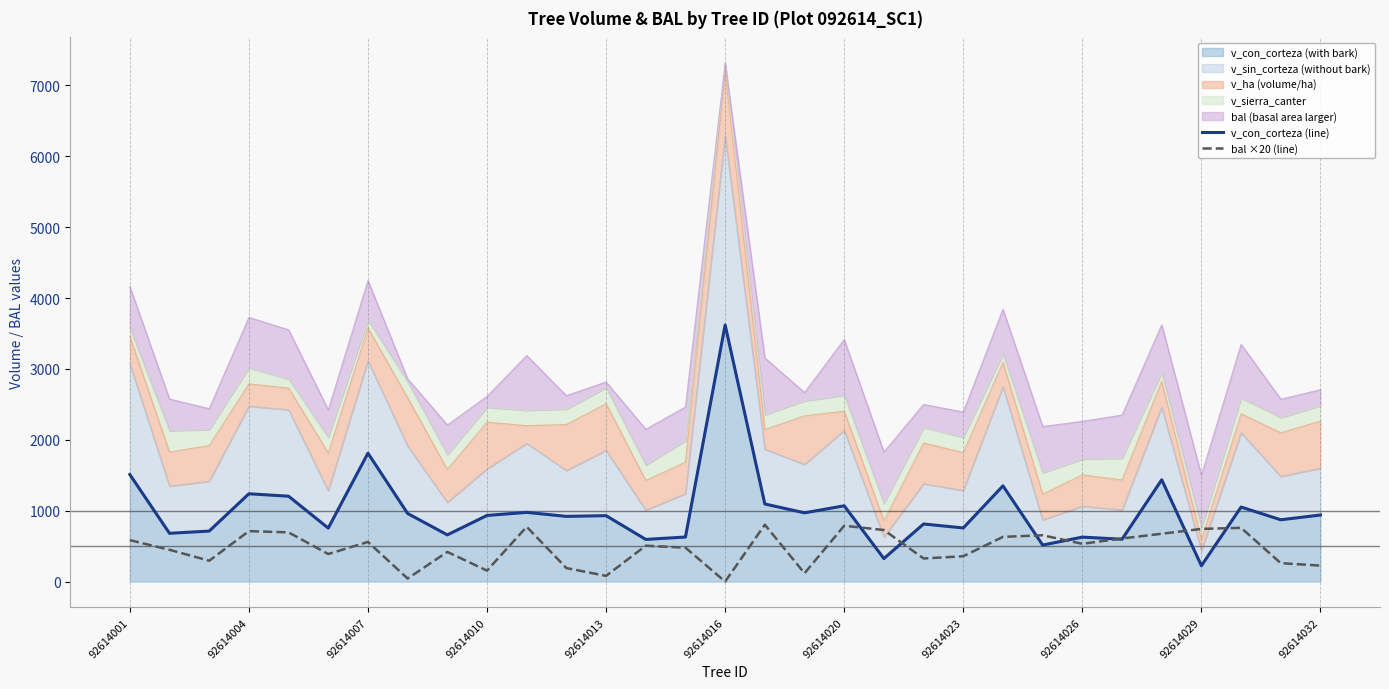

Which has a higher value, 92614016 or 14?

92614016